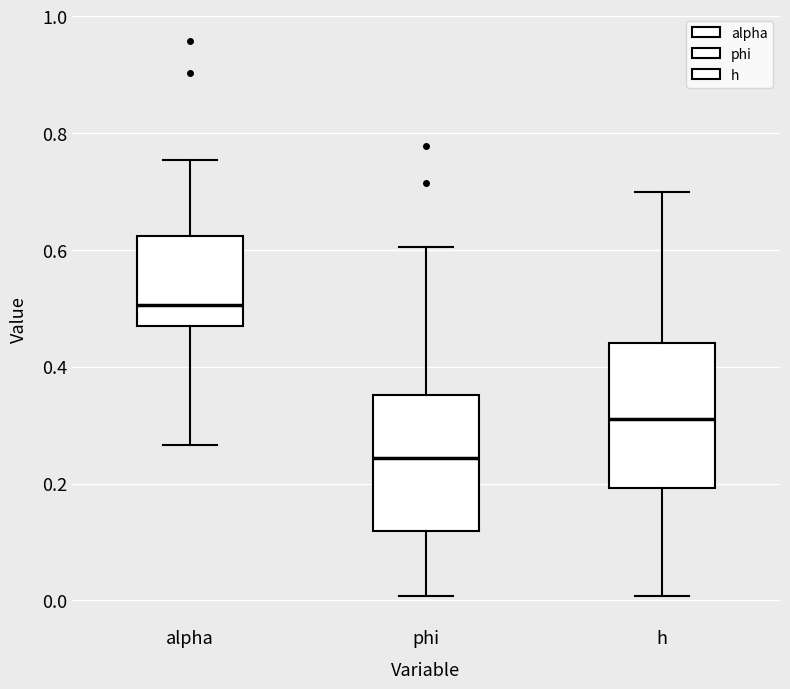

Where is the upper edge of the box for phi on the y-axis? The values are not printed on the chart, so give them approximately, as read against the axis.

0.36